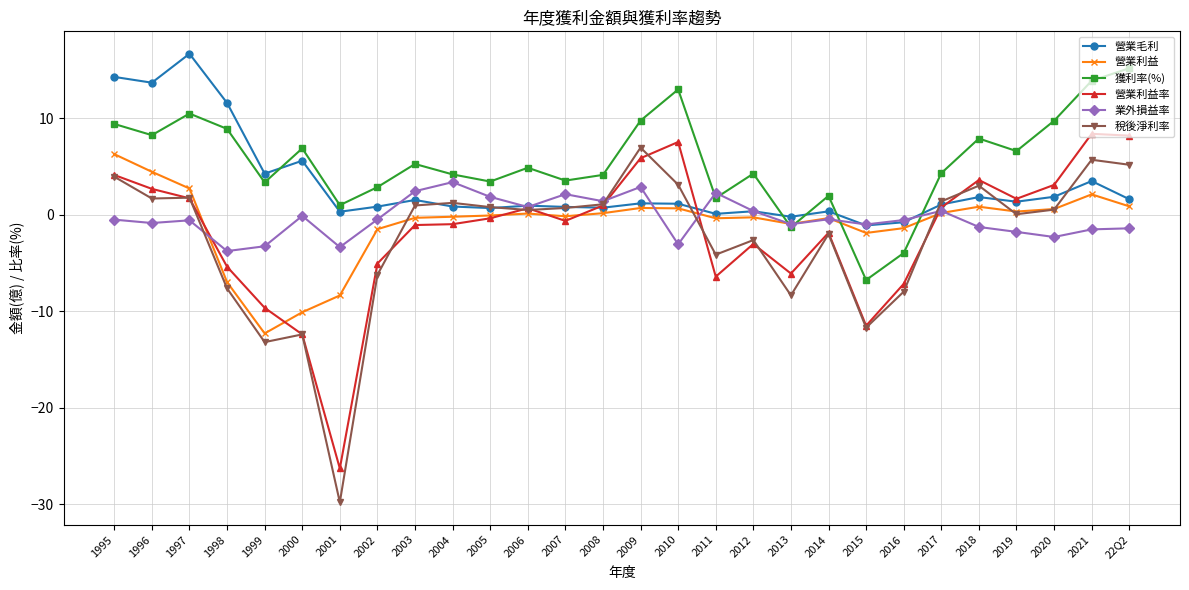

The 營業毛利 series shows 1.1 at 2010. True or false?

True